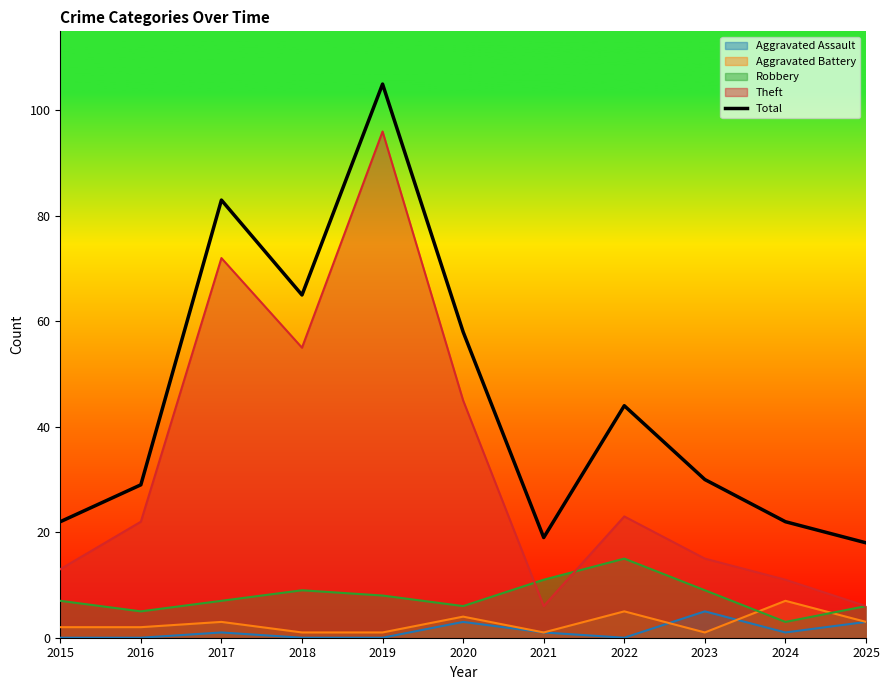

Where does the data first go above 30?

2017